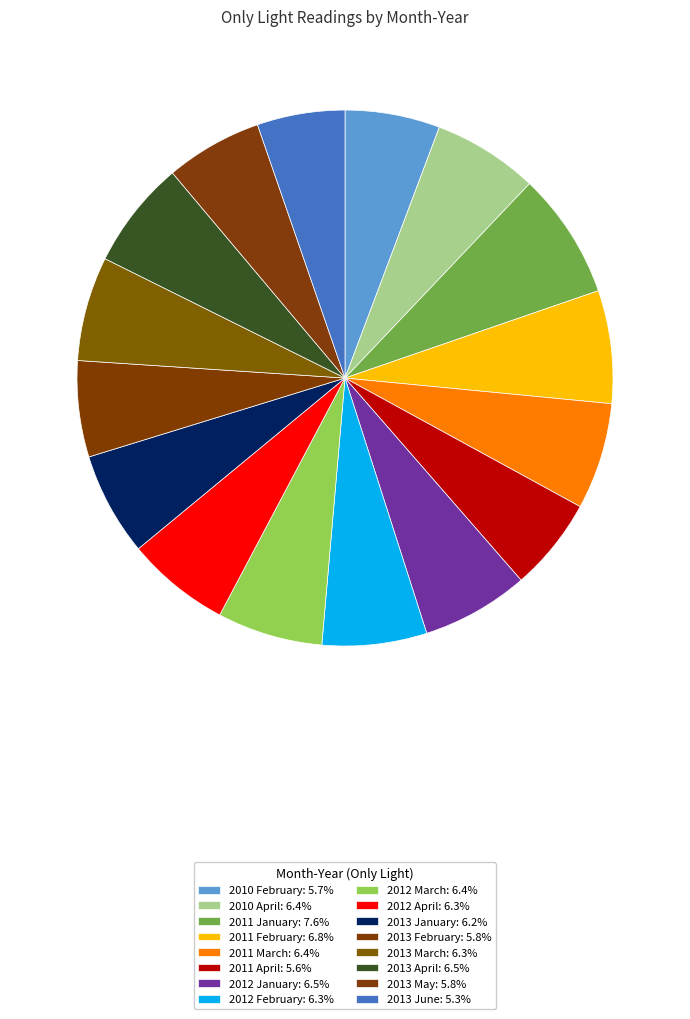

Does any single category account for the majority?

No